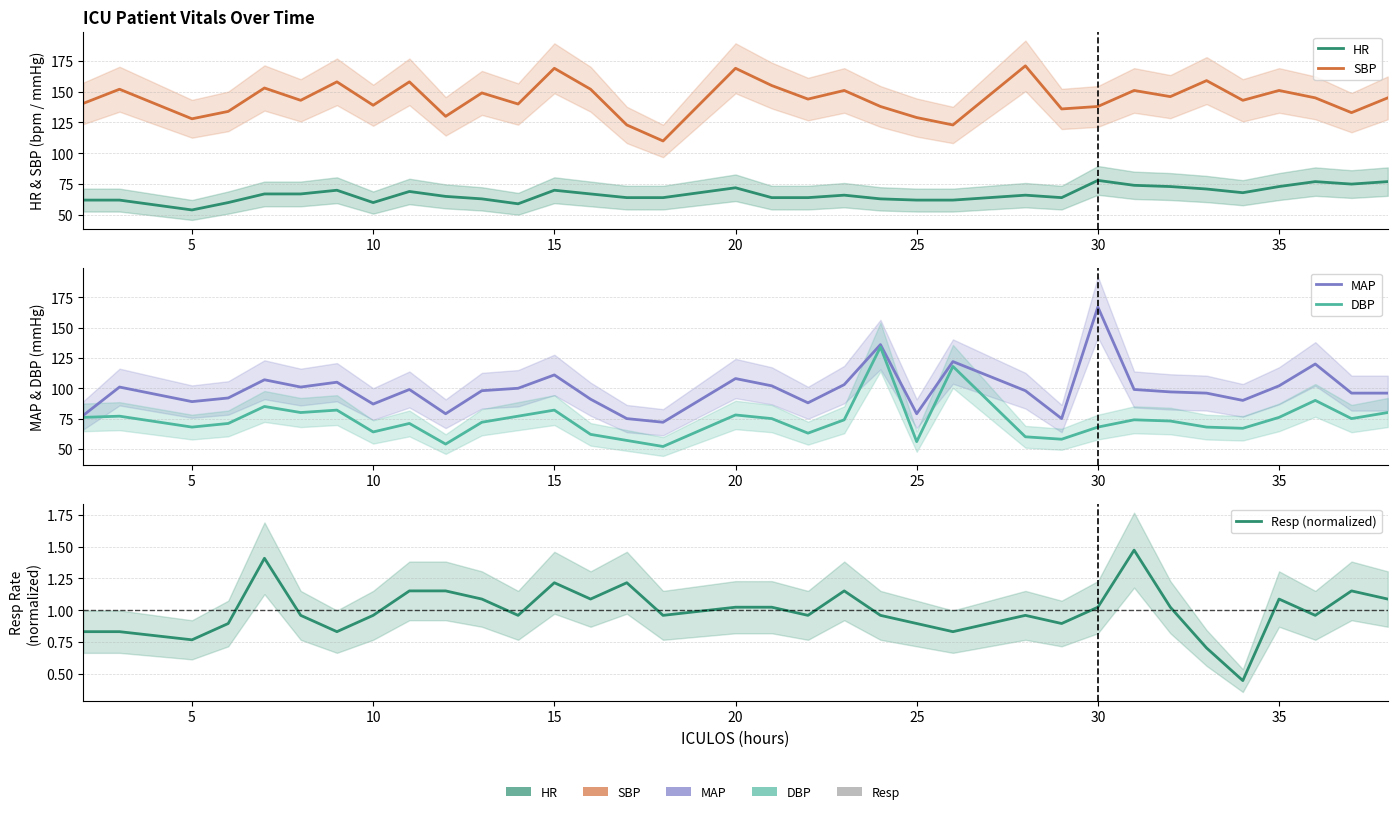

True or false: MAP and Resp (normalized) cross at least once.

False